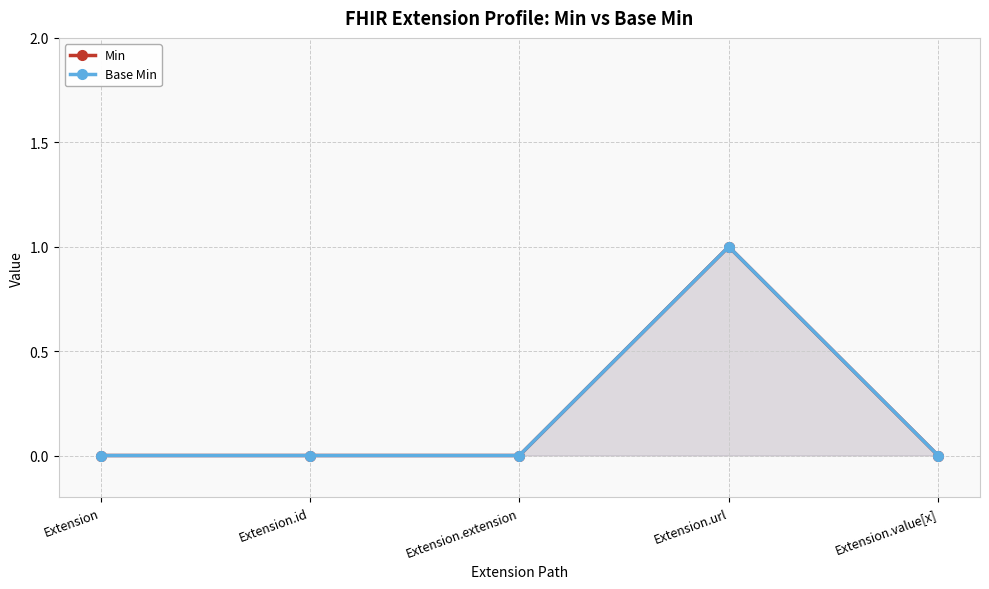

At which category does Base Min reach its first local peak?

Extension.url